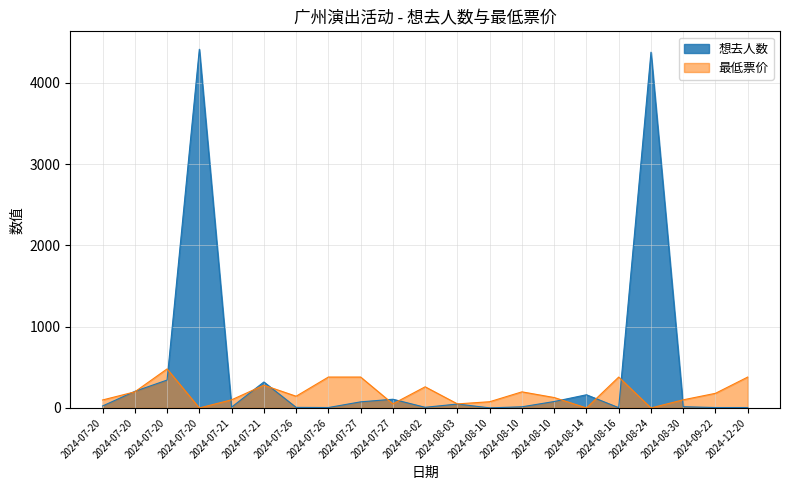

What is the difference between the second highest and minimum values in the 最低票价 series?

380.0